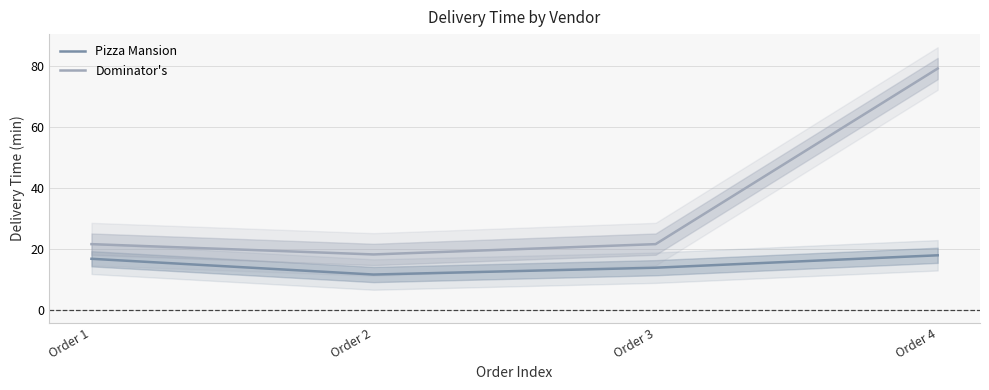

The Pizza Mansion series shows 9.1 at Order 4. True or false?

False